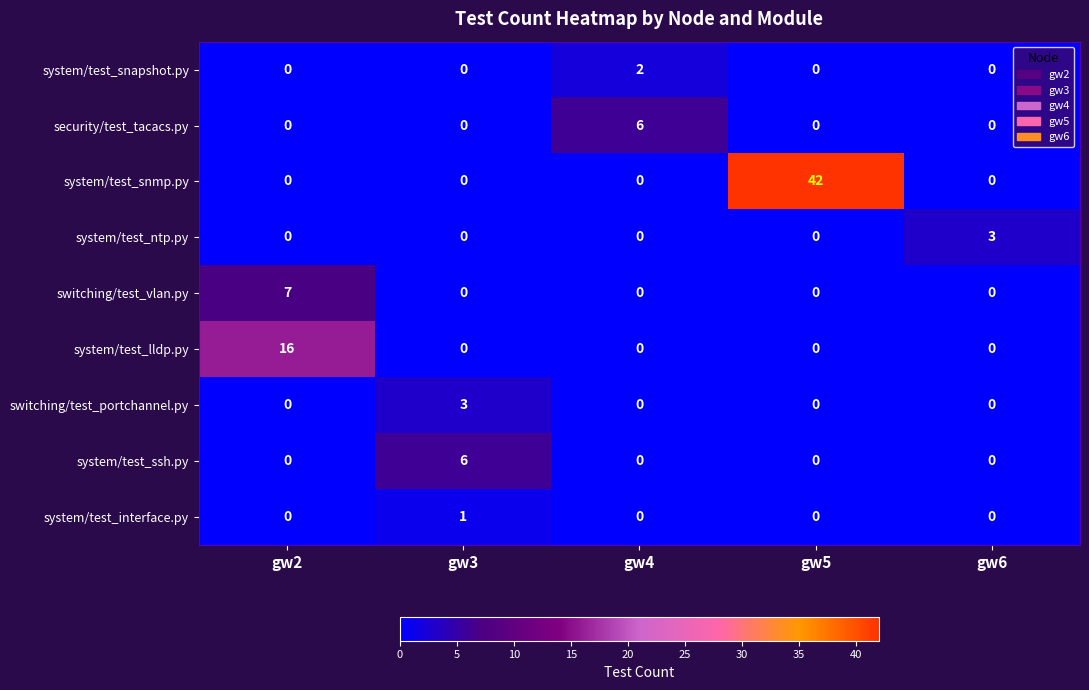

Which series has the largest range (max minus min)?

system/test_snmp.py